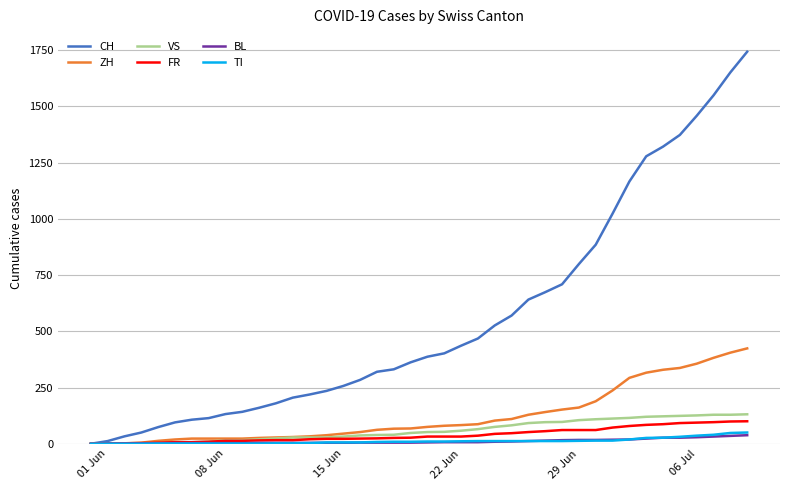

What is the greatest value displayed?

1743